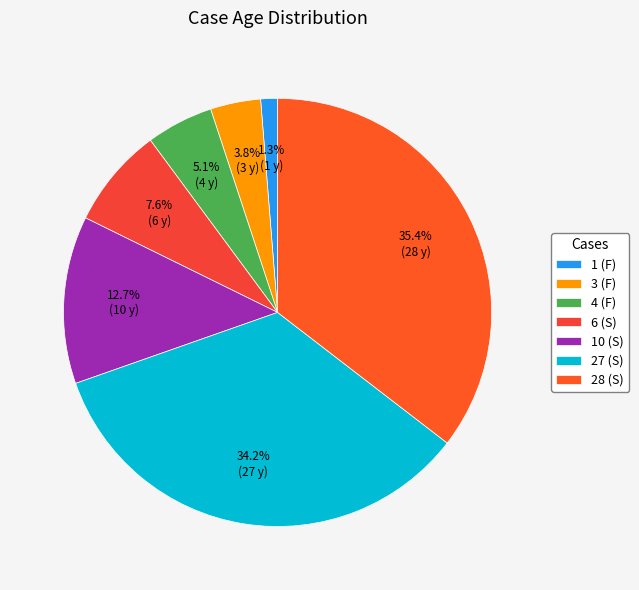

To the nearest percent, what is the average slice percentage?

14%